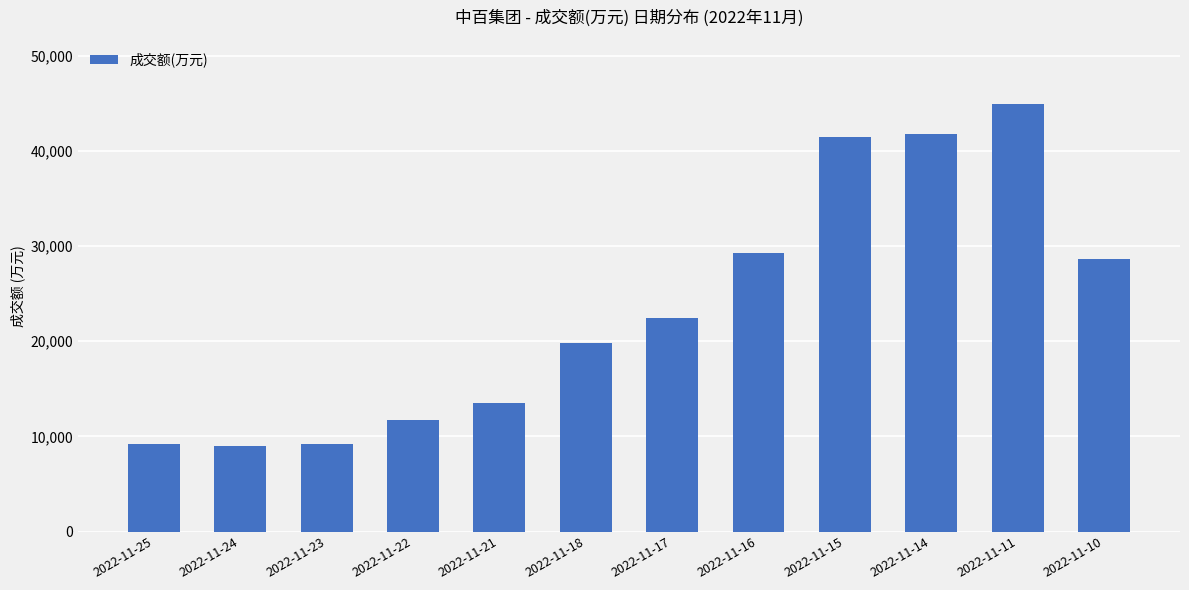

What is the value of the 9th bar from the left?

41482